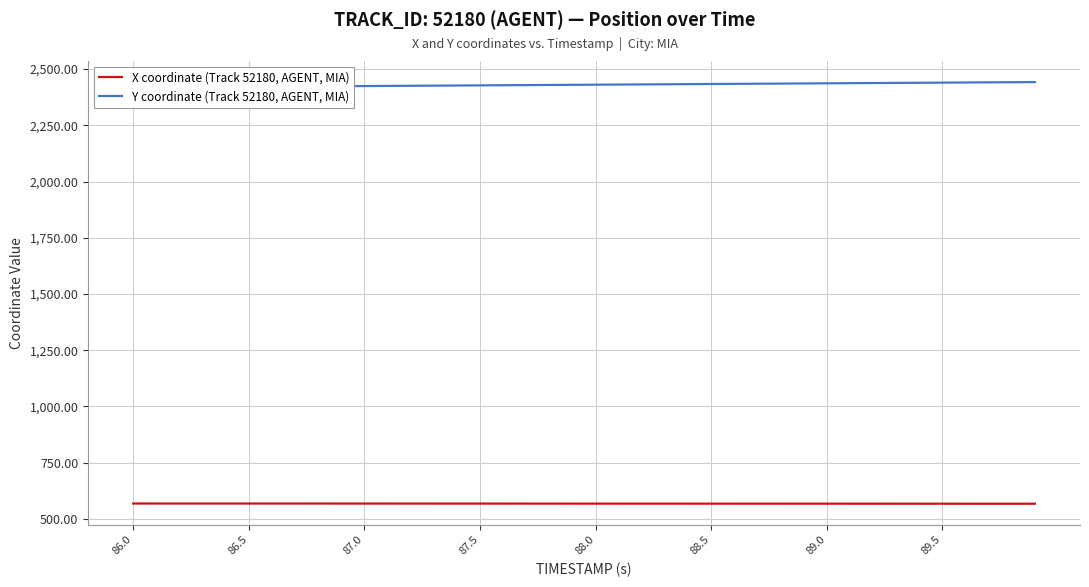

Reading right to left, transcribe all the data shown in this chart.

X coordinate (Track 52180, AGENT, MIA): 567.1	567.1	567.1	567.1	567.2	567.2	567.2	567.2	567.2	567.3	567.3	567.3	567.3	567.4	567.4	567.4	567.4	567.5	567.5	567.5	567.5	567.6	567.6	567.6	567.6	567.7	567.7	567.7	567.7	567.8	567.8	567.8	567.8	567.9	567.9	567.9	567.9	568.0	568.0	568.0
Y coordinate (Track 52180, AGENT, MIA): 2442.2	2441.6	2441.0	2440.4	2439.8	2439.2	2438.6	2438.0	2437.4	2436.8	2436.2	2435.5	2434.9	2434.3	2433.7	2433.1	2432.5	2431.9	2431.3	2430.7	2430.1	2429.4	2428.8	2428.2	2427.6	2427.0	2426.4	2425.8	2425.2	2424.6	2424.0	2423.4	2422.8	2422.1	2421.5	2420.9	2420.3	2419.7	2419.1	2418.5